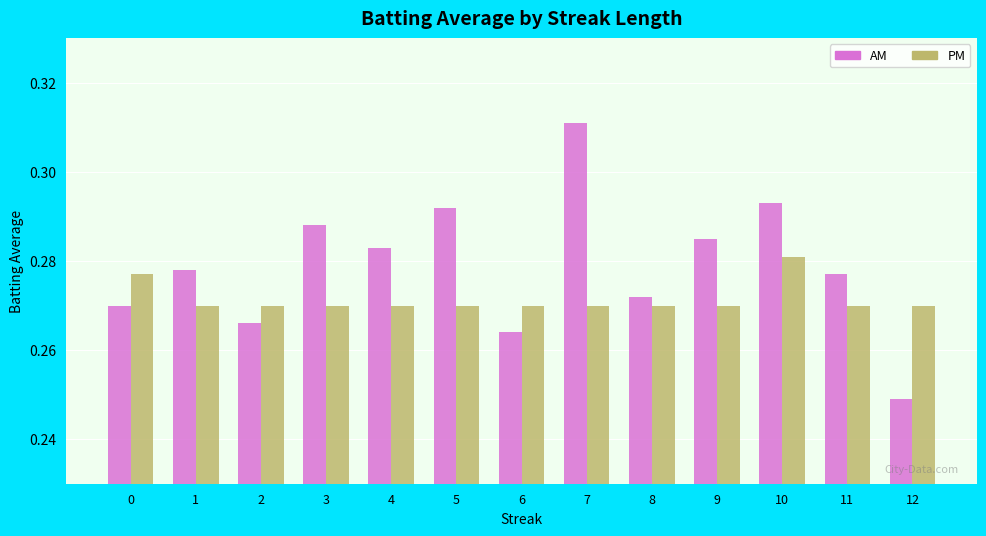

List the series in order of their overall mean, lowest first.

PM, AM